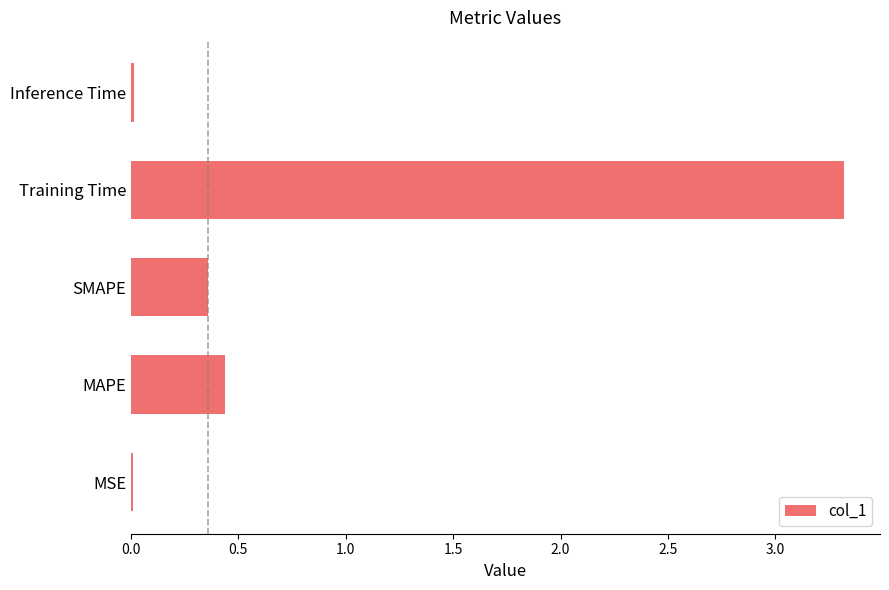

Which has a higher value, MAPE or Training Time?

Training Time